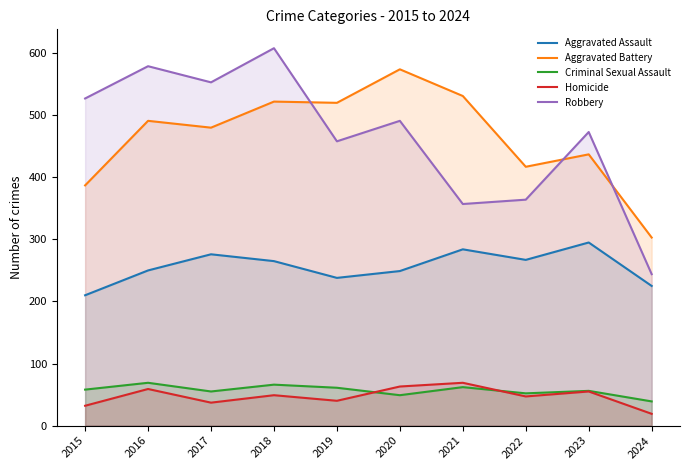

What is the minimum value shown in the chart?

19